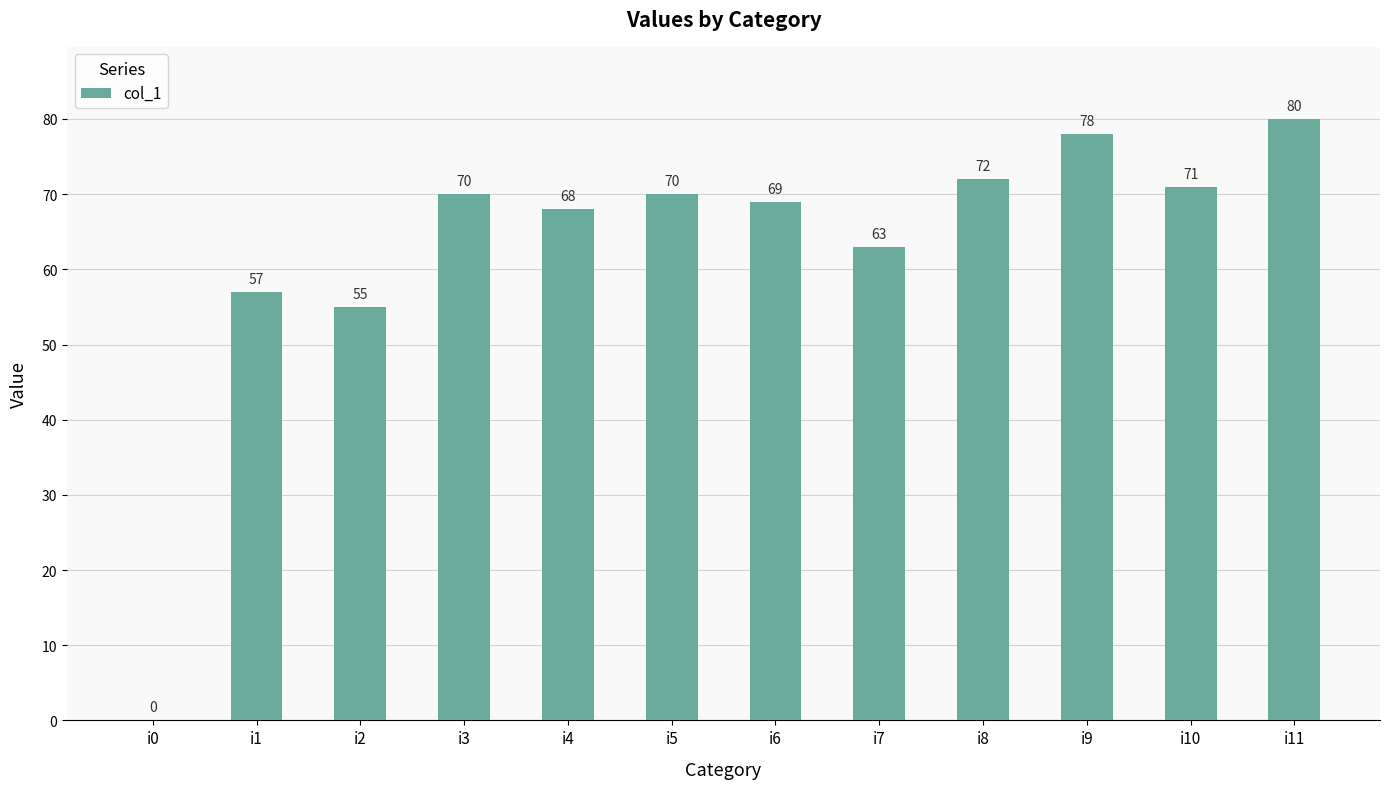

Are the bars horizontal?

No